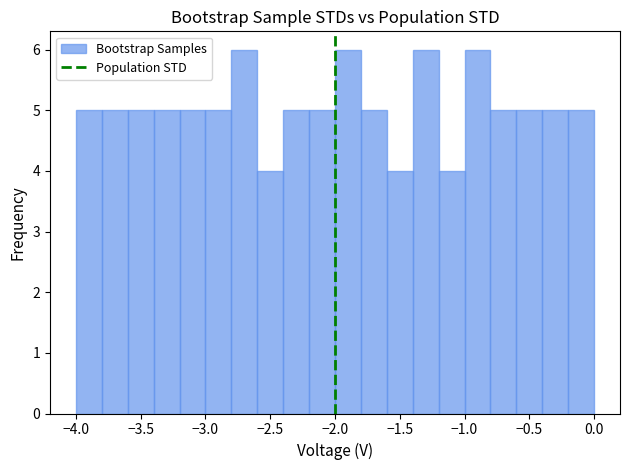

What is the height of the bar covering -4.0 to -3.8 on the x-axis? The values are not printed on the chart, so give them approximately, as read against the axis.

5